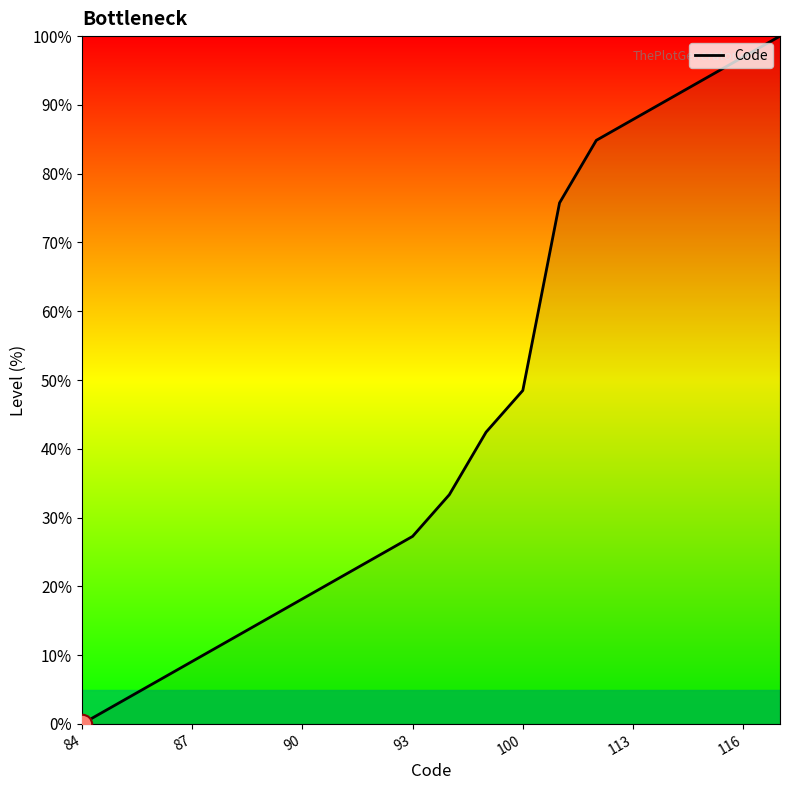

What is the greatest value displayed?

100.0